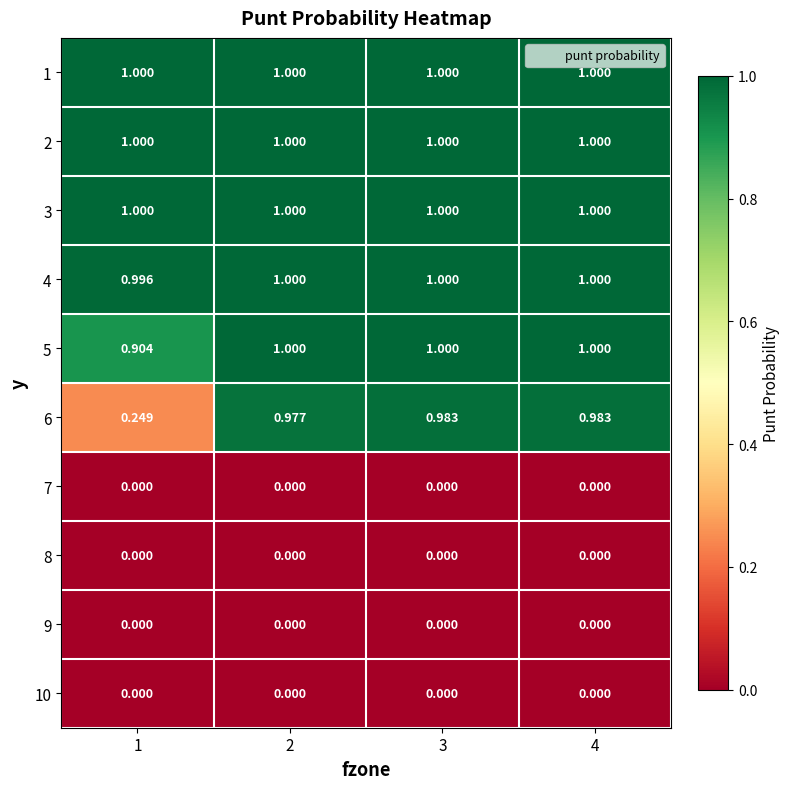

Rank the series by their maximum value, from highest to lowest.

1, 2, 3, 4, 5, 6, 7, 8, 9, 10